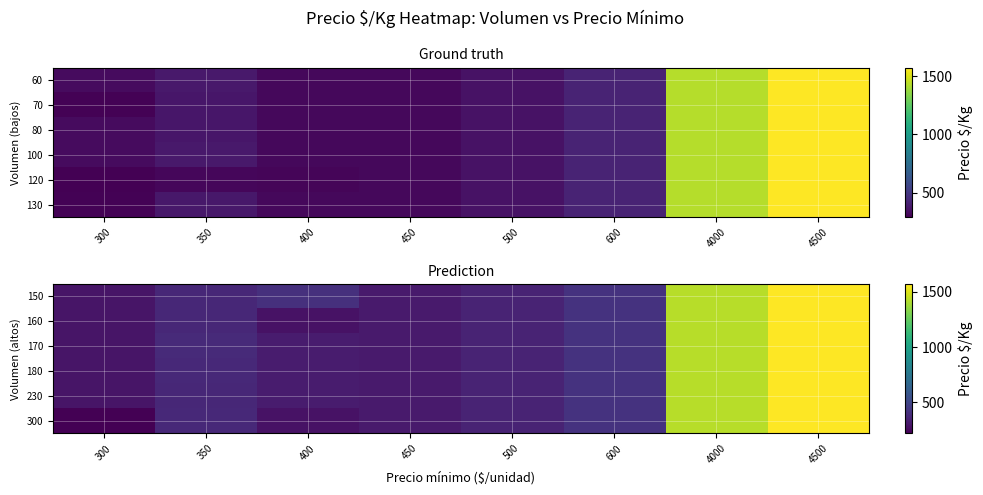

At how many categories does at least one series exceed 1399?

2